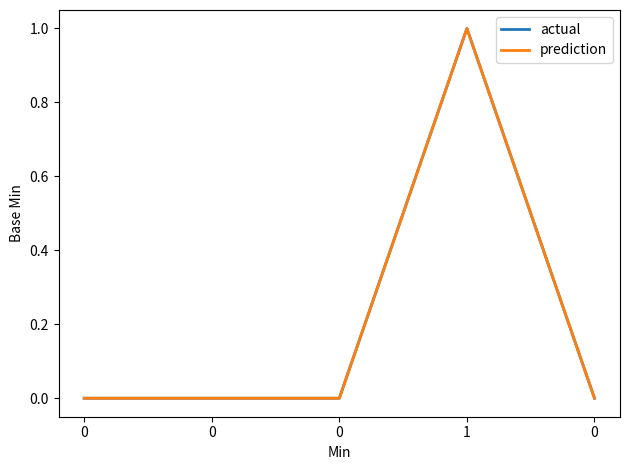

Rank the series by their maximum value, from lowest to highest.

actual, prediction